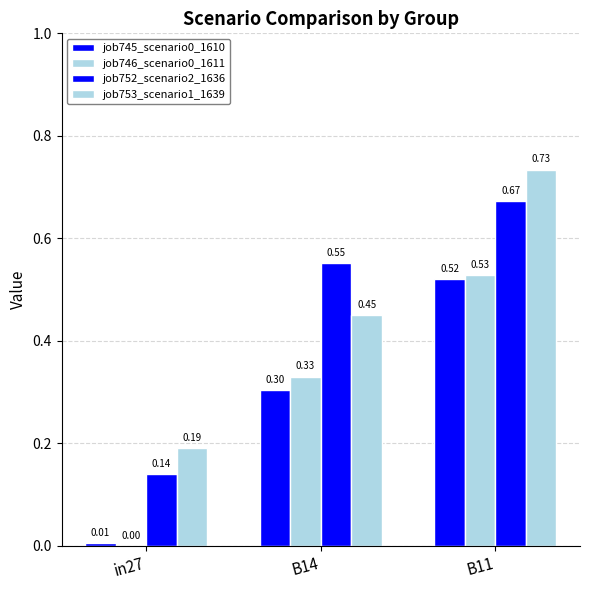

Which series has the largest total across all categories?

job753_scenario1_1639